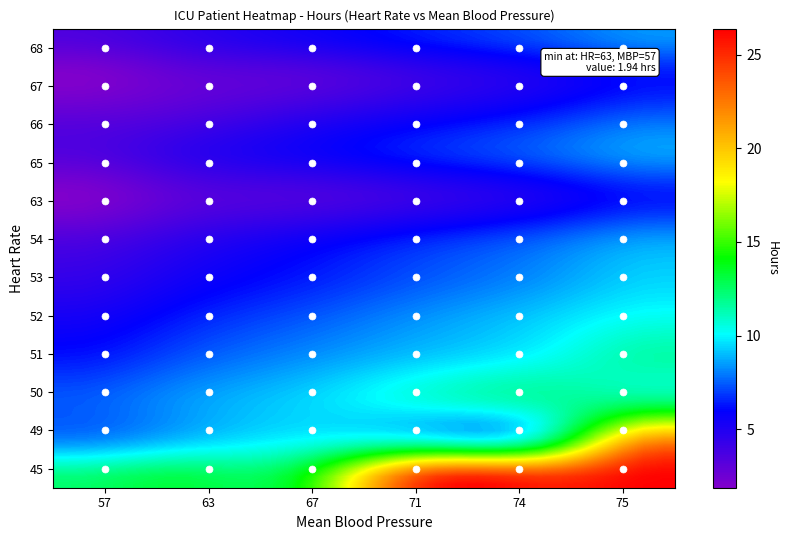

What is the average value of the 66 series?

5.0